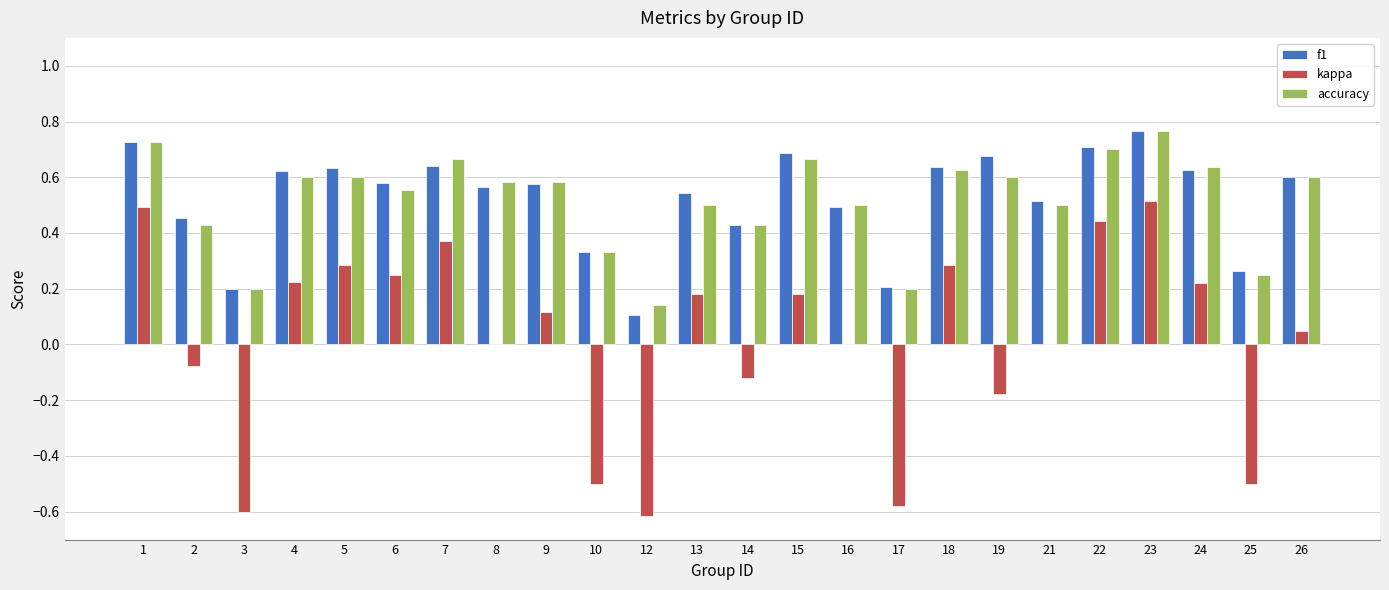

What is the sum of all f1 values?

12.6